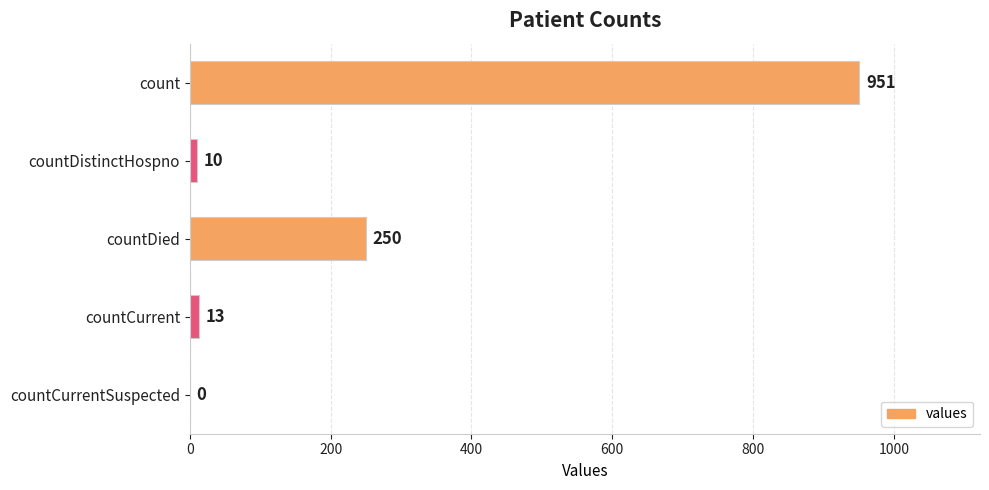

At which label is the value closest to 475?

countDied